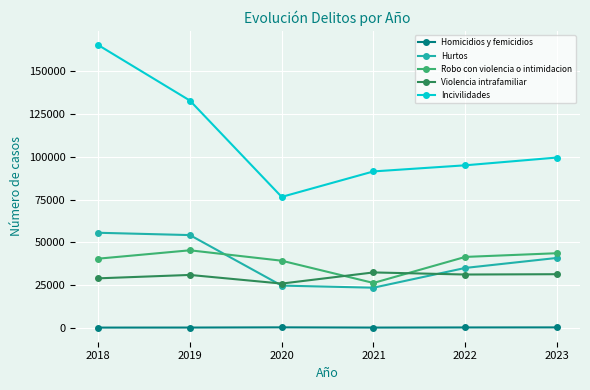

What is the minimum value shown in the chart?

245